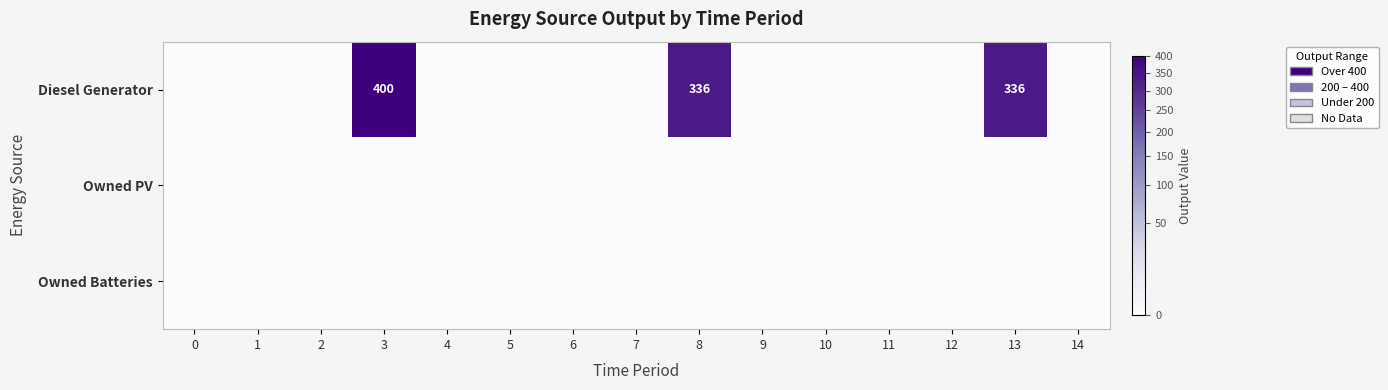

Is the value of Diesel Generator at 9 greater than the value of Owned Batteries at 5?

No